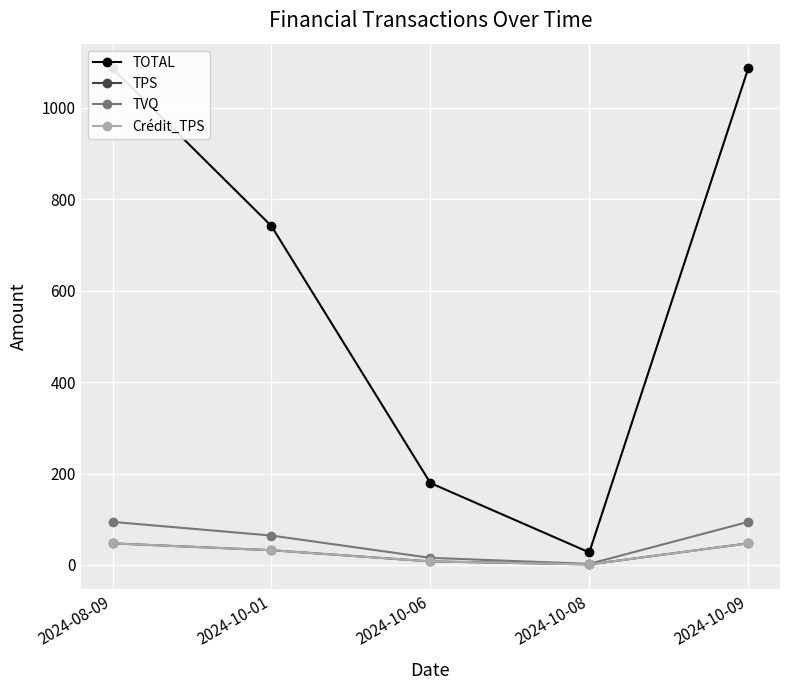

At which label does Crédit_TPS reach its minimum?

2024-10-08